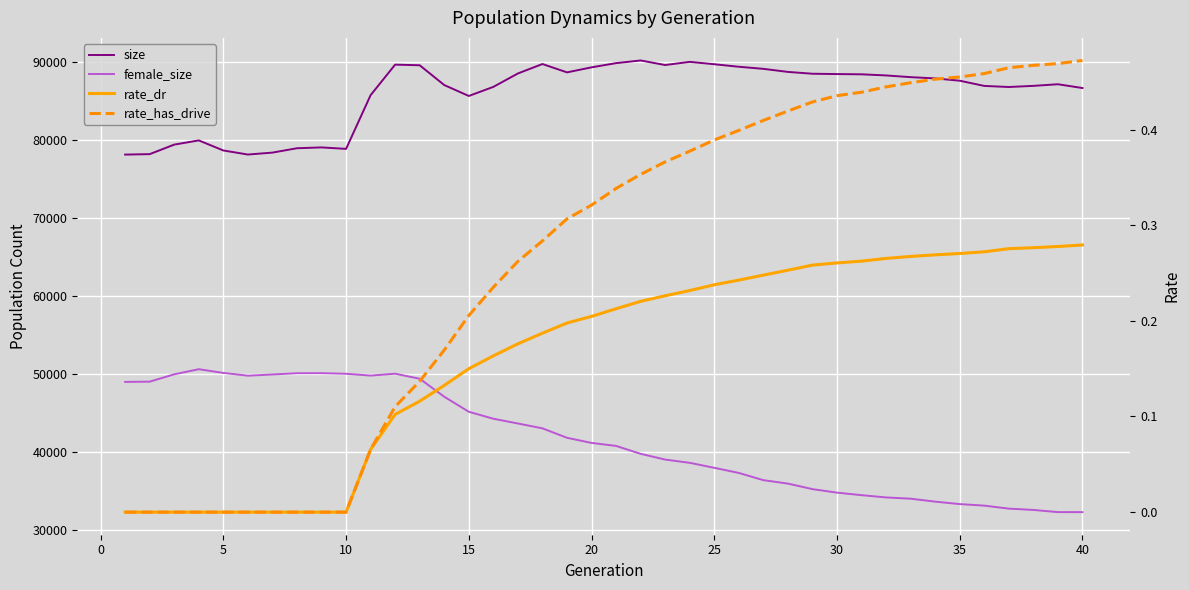

Rank the series at 20 from lowest to highest value.

rate_dr, rate_has_drive, female_size, size